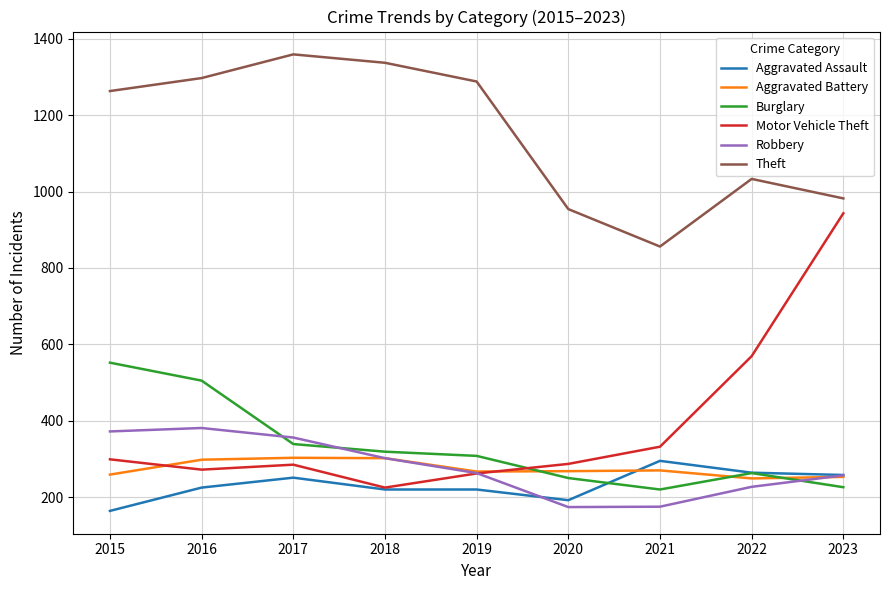

At which label is Aggravated Battery closest to 276?

2021